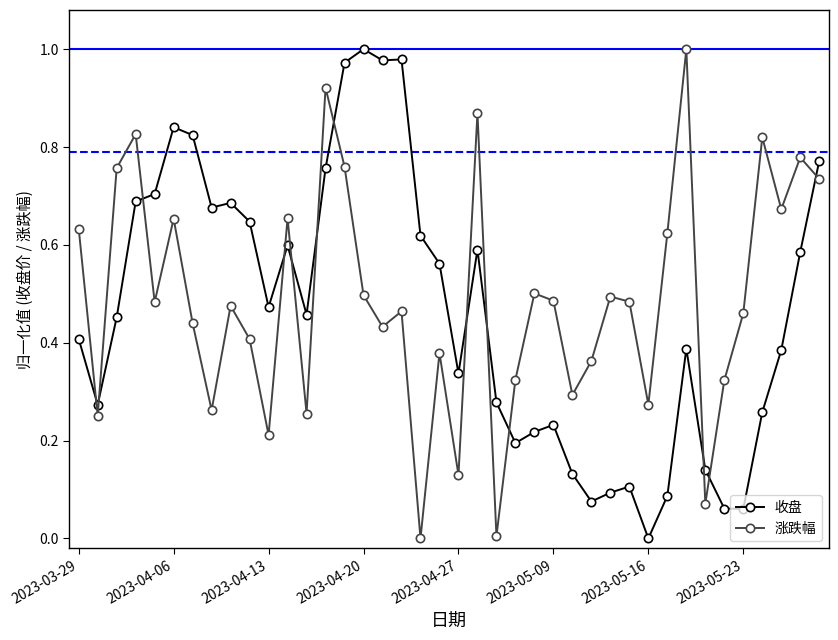

What is the sum of all 收盘 values?

18.6